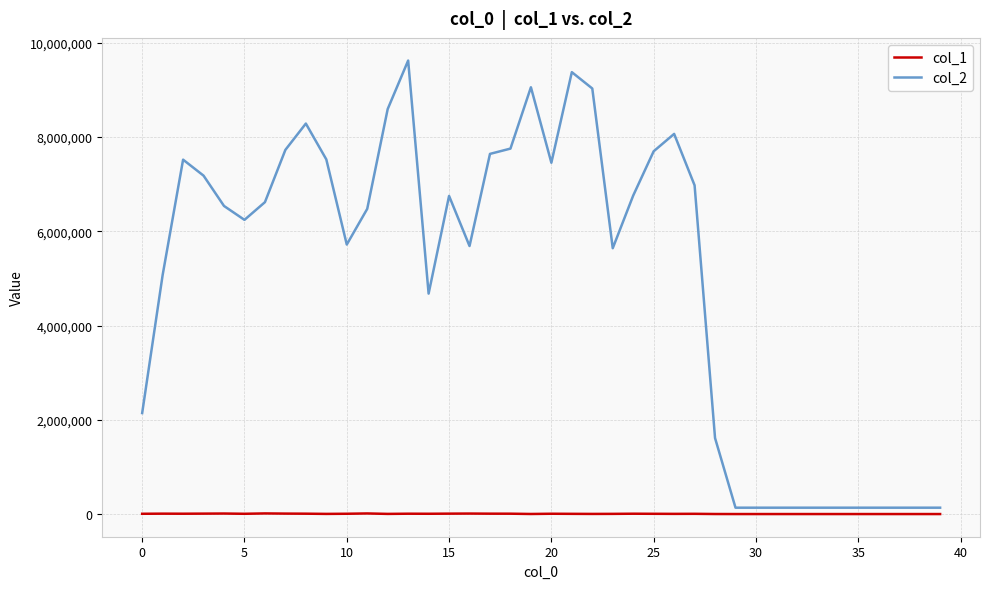

Which series has the largest total across all categories?

col_2